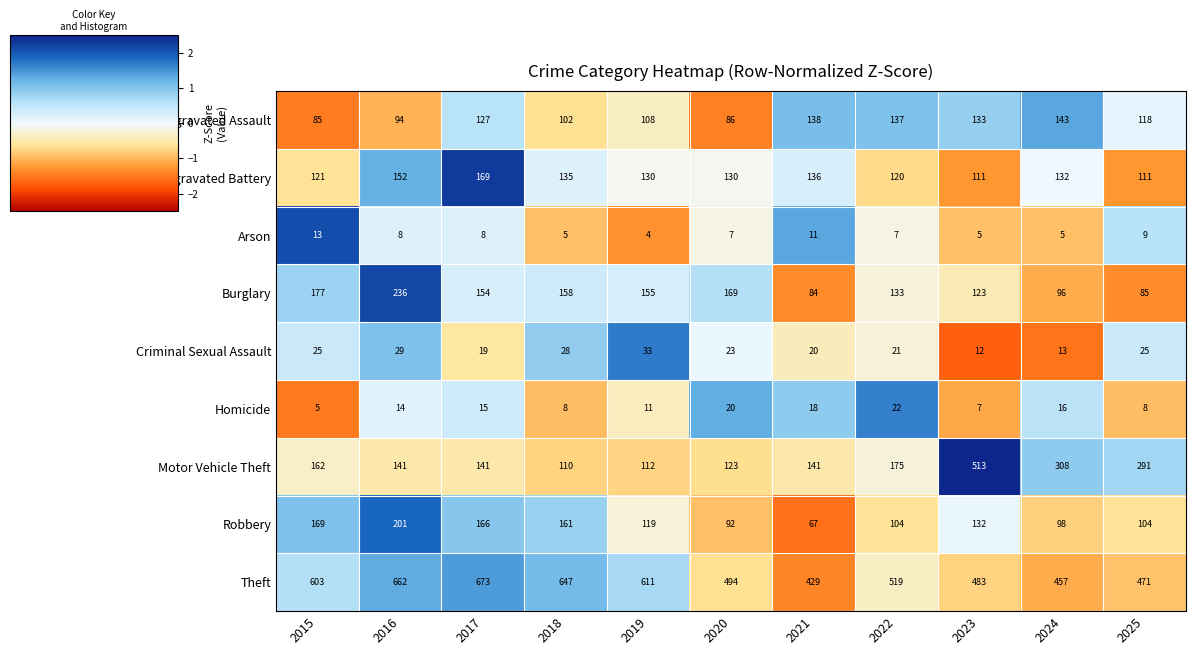

What is the minimum value shown in the chart?

4